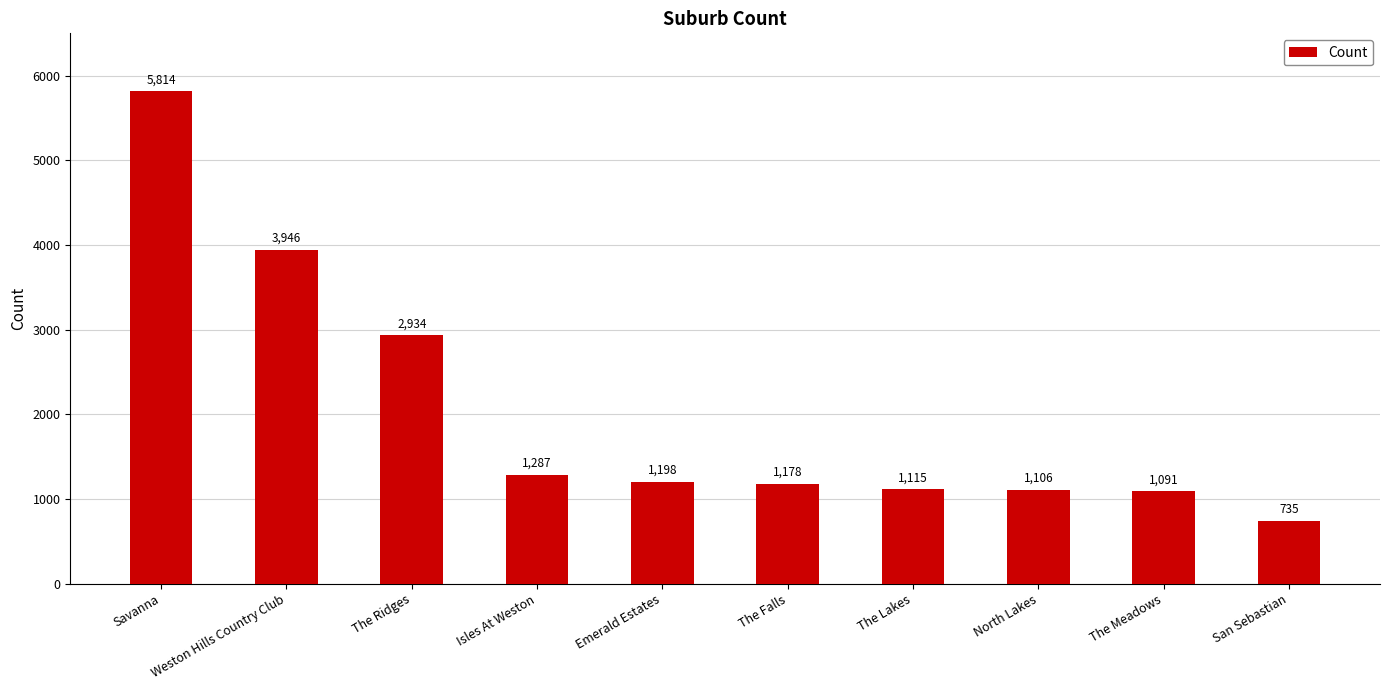

List the labels in order of value, smallest first.

San Sebastian, The Meadows, North Lakes, The Lakes, The Falls, Emerald Estates, Isles At Weston, The Ridges, Weston Hills Country Club, Savanna